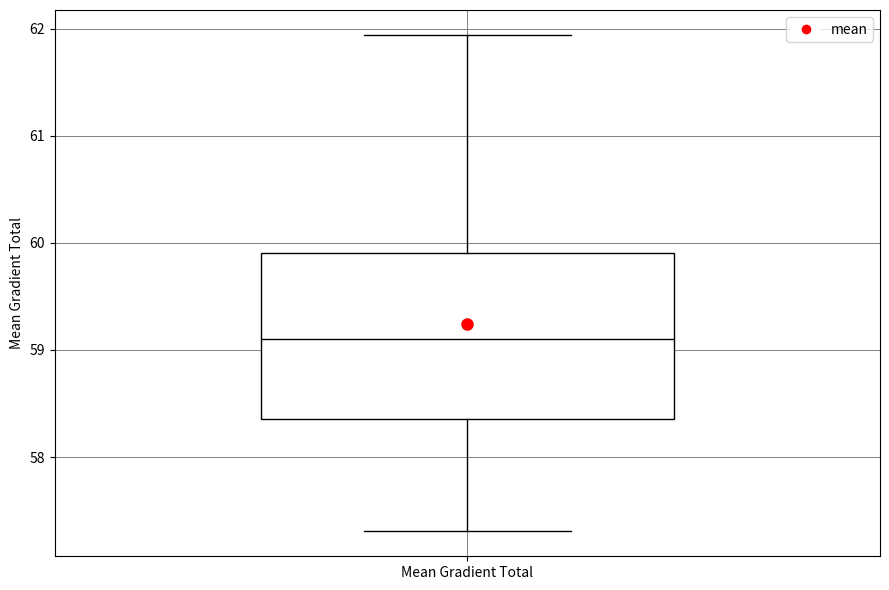

Read this box plot against the y-axis: the position of the median line, the range covered by the box, and the ends of both whiskers. The values are not printed on the chart, so give them approximately, as read against the axis.

median 59.1, box 58.4 to 59.9, whiskers 57.3 to 61.9